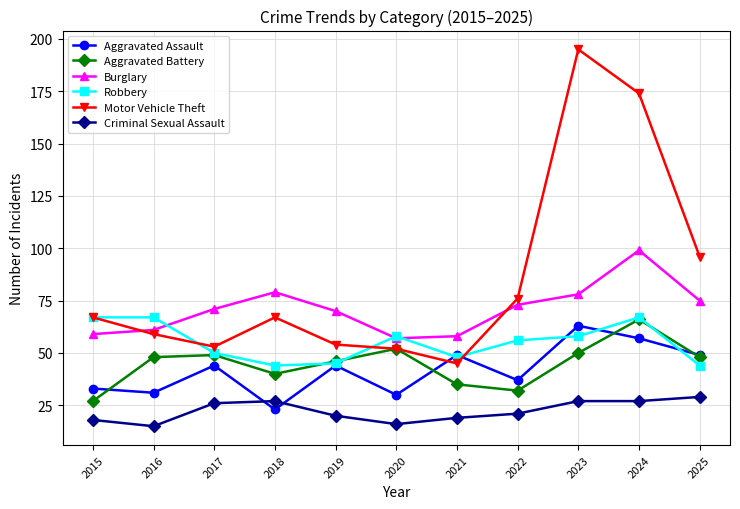

What is the difference between the highest and lowest values at 2019?

50